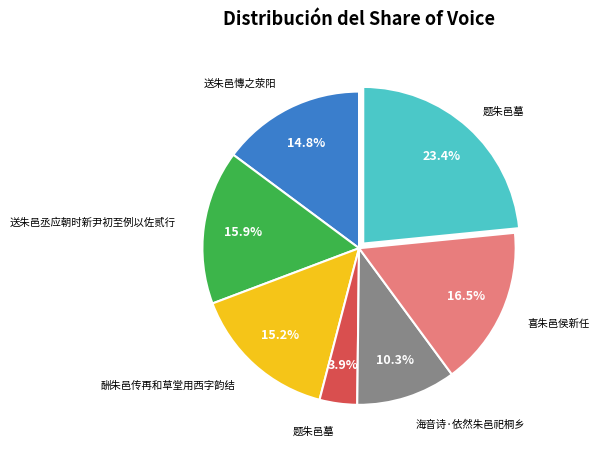

Does any single category account for the majority?

No